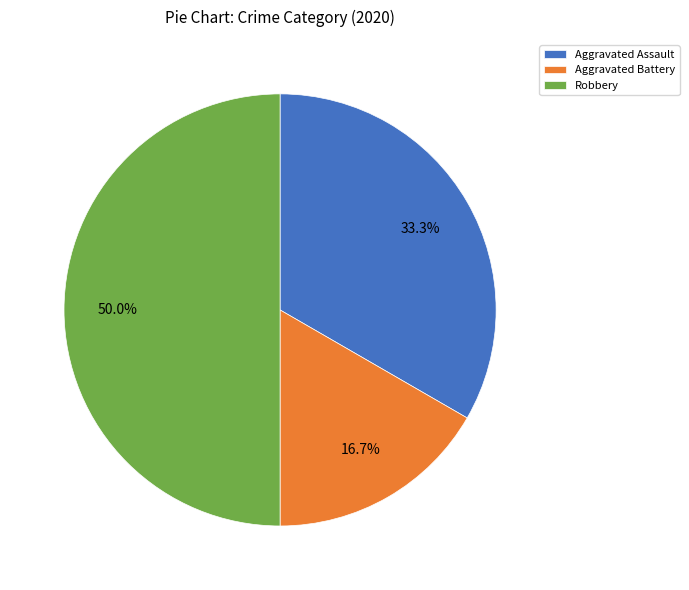

Which category has the biggest portion of the pie?

Robbery